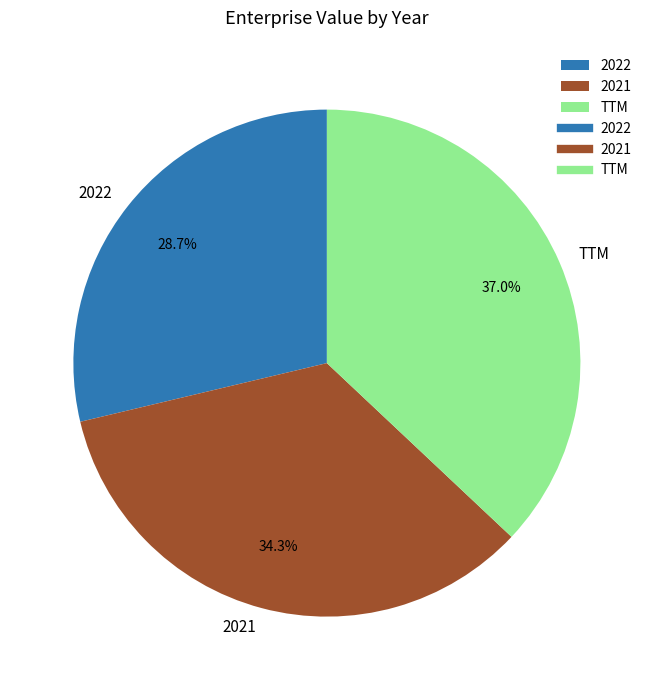

To the nearest percent, what is the difference between the TTM and 2021 slice percentages?

3%